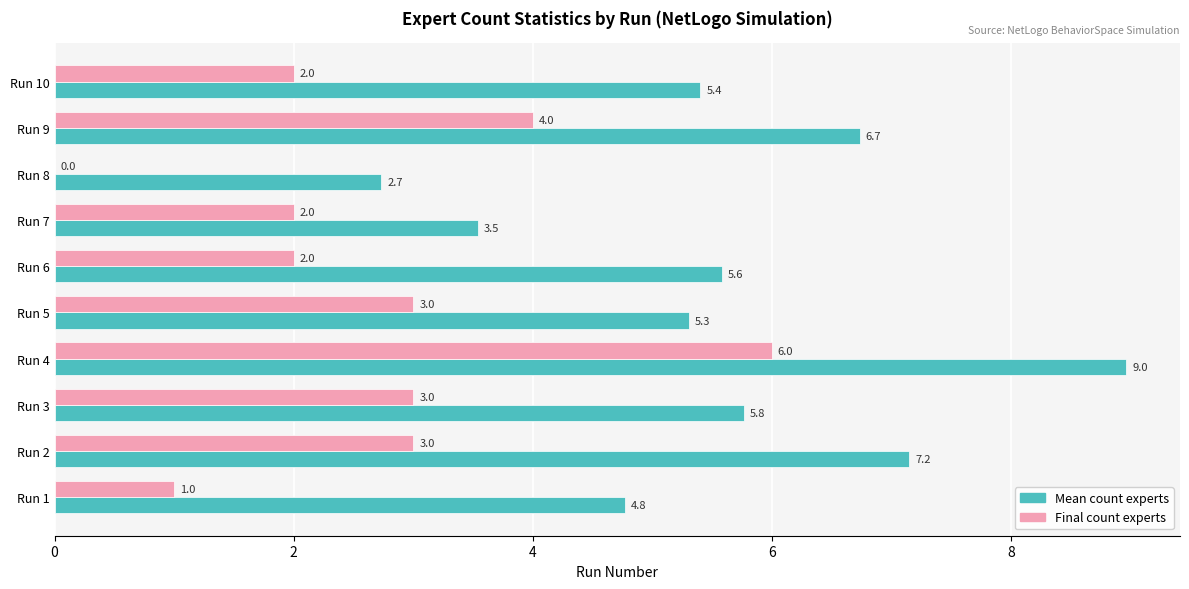

The Final count experts series shows 1.0 at Run 1. True or false?

True